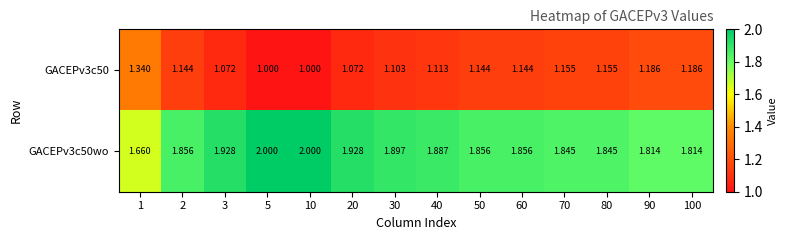

Is the value of GACEPv3c50wo at 100 greater than the value of GACEPv3c50 at 10?

Yes